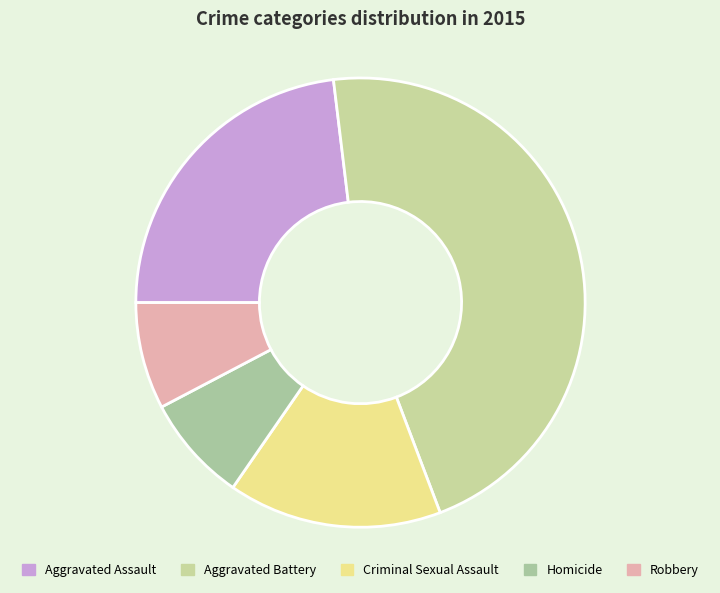

Rank the categories by value from highest to lowest.

Aggravated Battery, Aggravated Assault, Criminal Sexual Assault, Homicide, Robbery